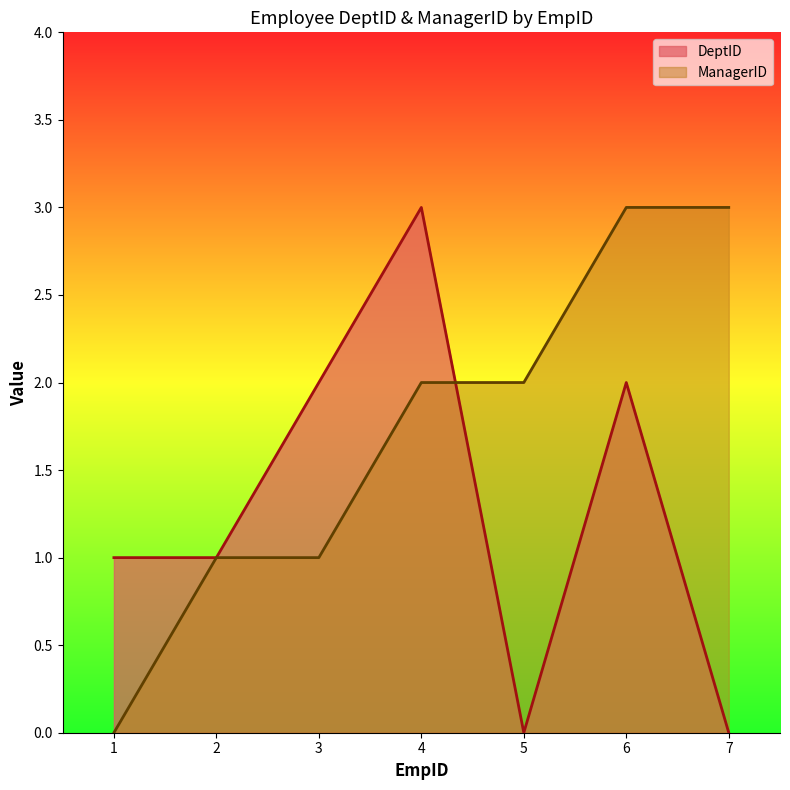

True or false: ManagerID has a value of 5 at 7.

False